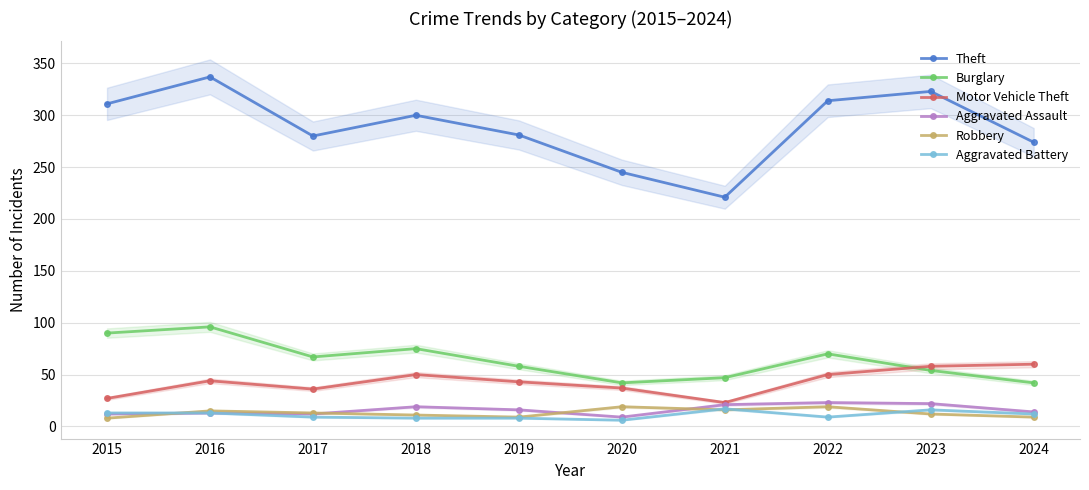

What is the sum of all Theft values?

2886